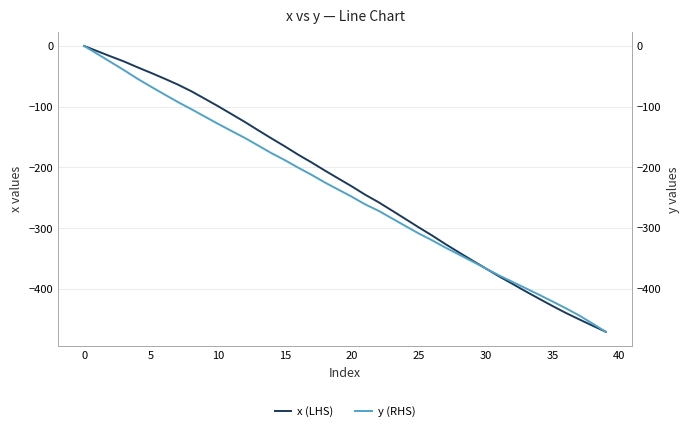

What is the sum of the y (RHS) values at 25 and 29?

-665.2